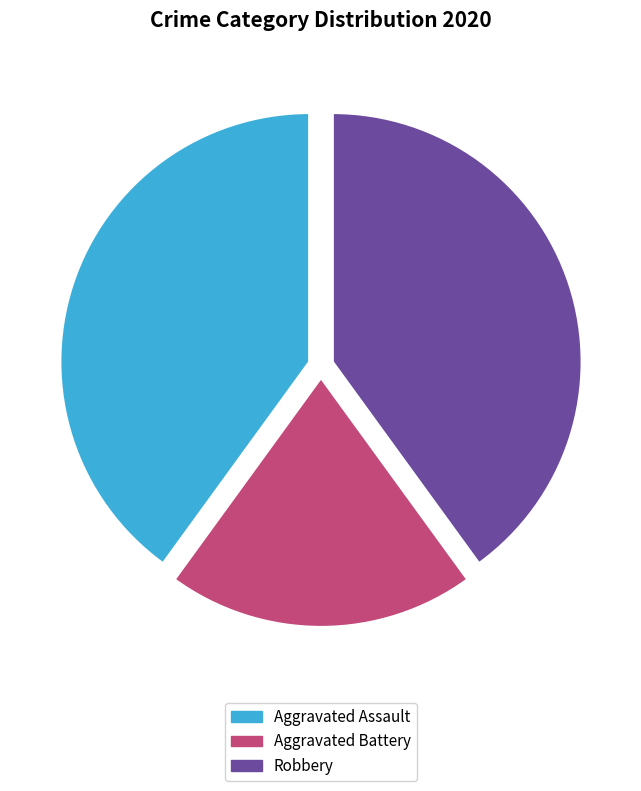

What is the ratio of the value at Aggravated Assault to the value at Robbery?

1.0